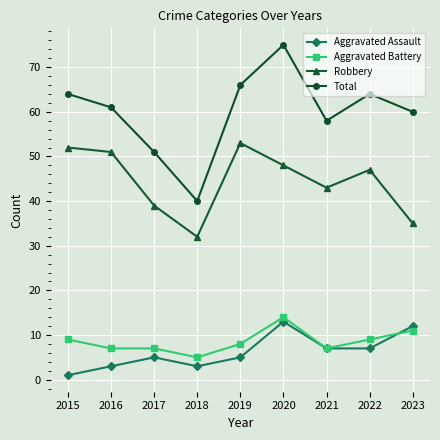

True or false: Total and Robbery intersect in this chart.

False